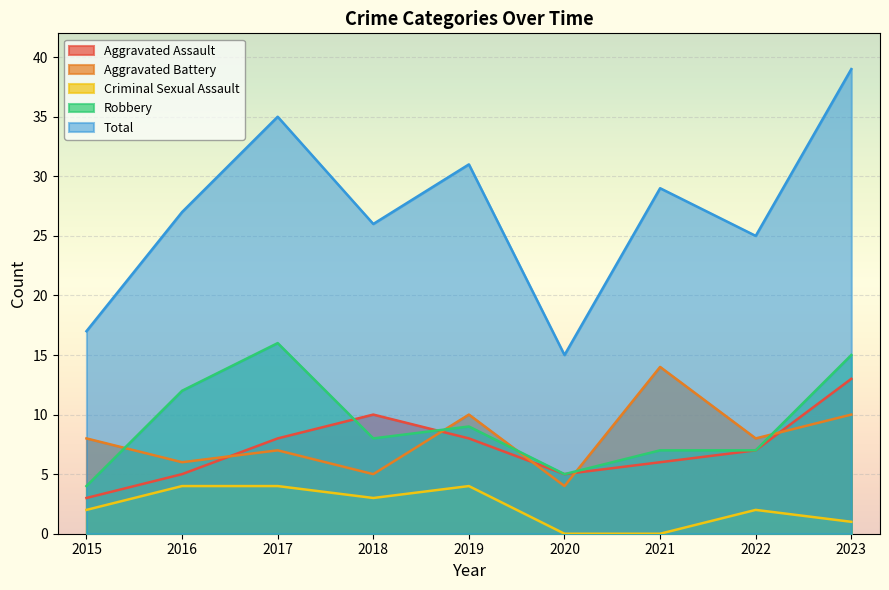

Is it true that Criminal Sexual Assault equals 7 at 2017?

False